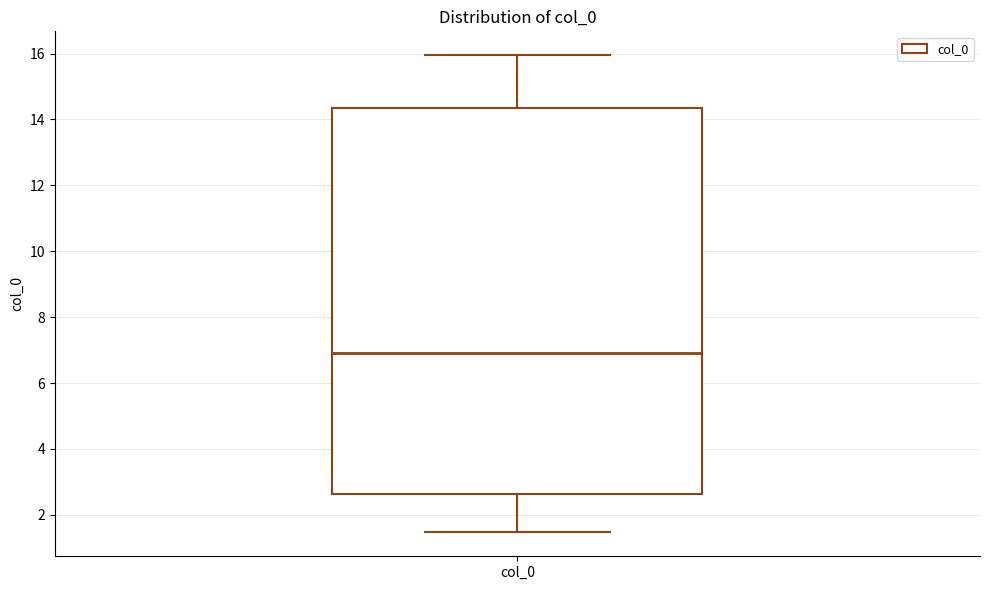

Read this box plot against the y-axis: the position of the median line, the range covered by the box, and the ends of both whiskers. The values are not printed on the chart, so give them approximately, as read against the axis.

median 7.0, box 2.6 to 14.4, whiskers 1.4 to 16.0